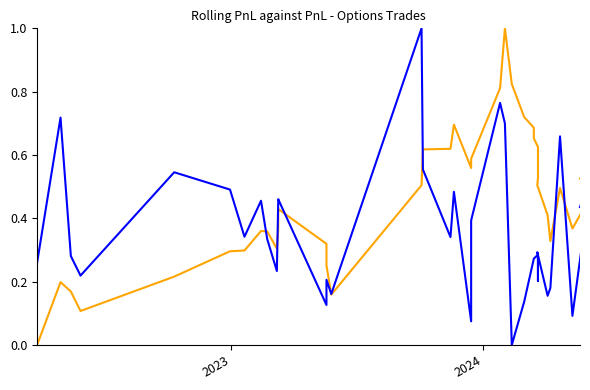

List the series in order of their peak value, lowest first.

Rolling PnL, PnL